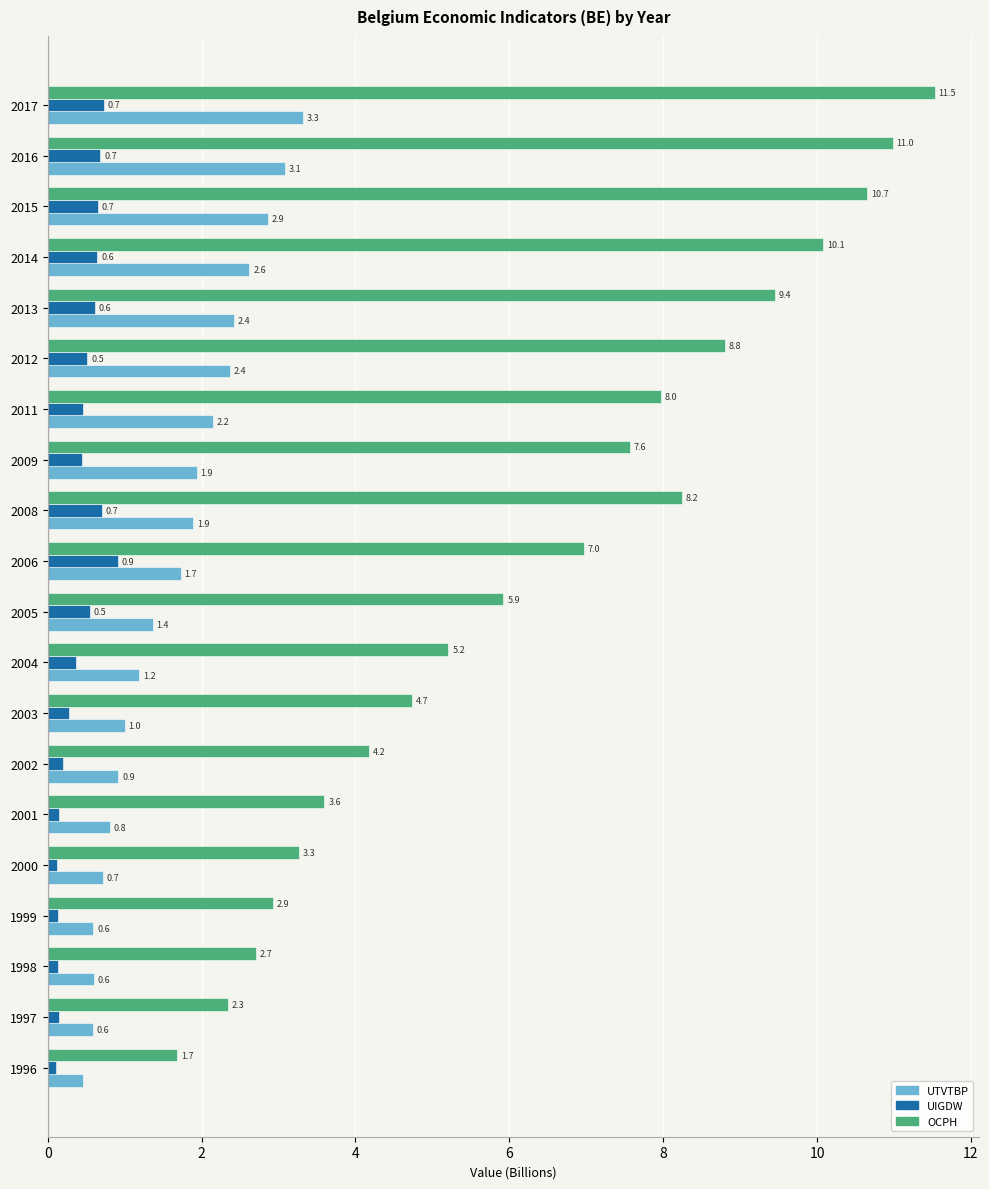

What is the sum of the OCPH values at 2016 and 2005?

16.9